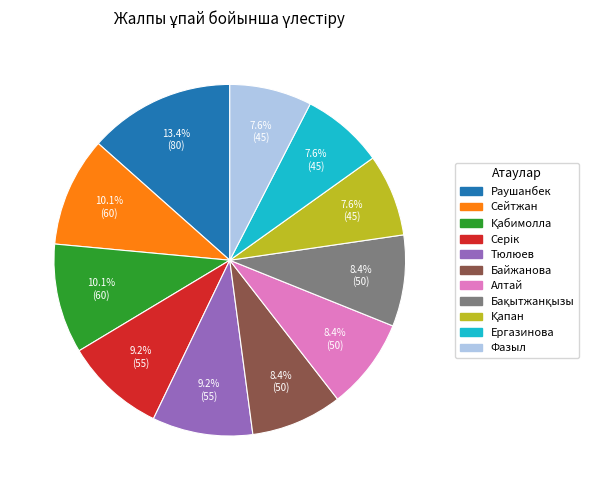

What portion of the pie excludes Алтай?

91.6%